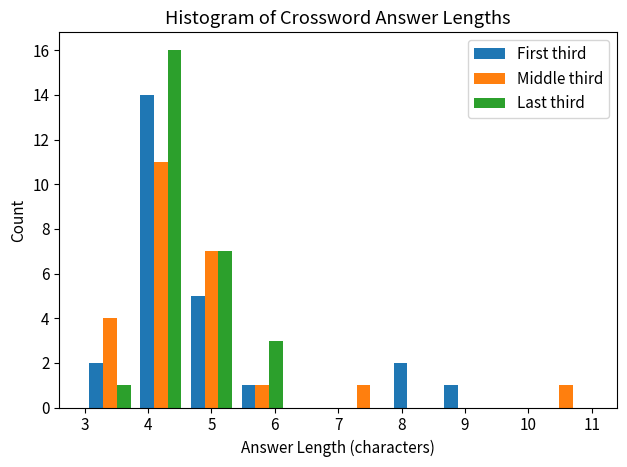

What is the height of the Middle third bar covering 4.6 to 5.4 on the x-axis? The values are not printed on the chart, so give them approximately, as read against the axis.

7